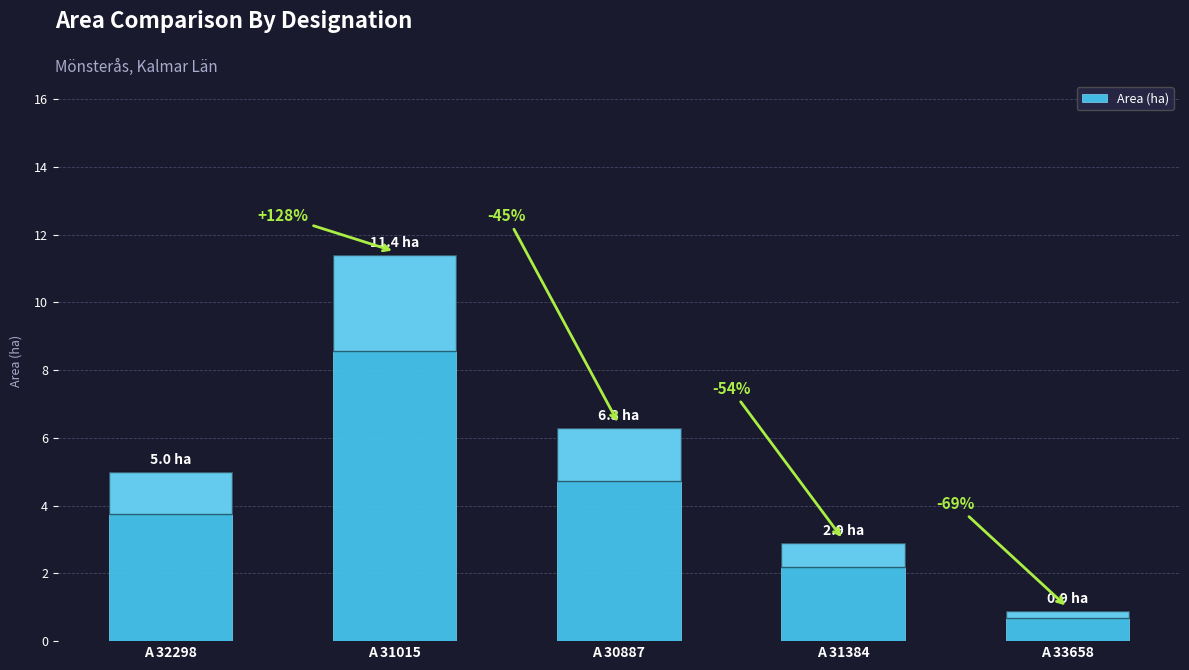

Are the bars horizontal?

No